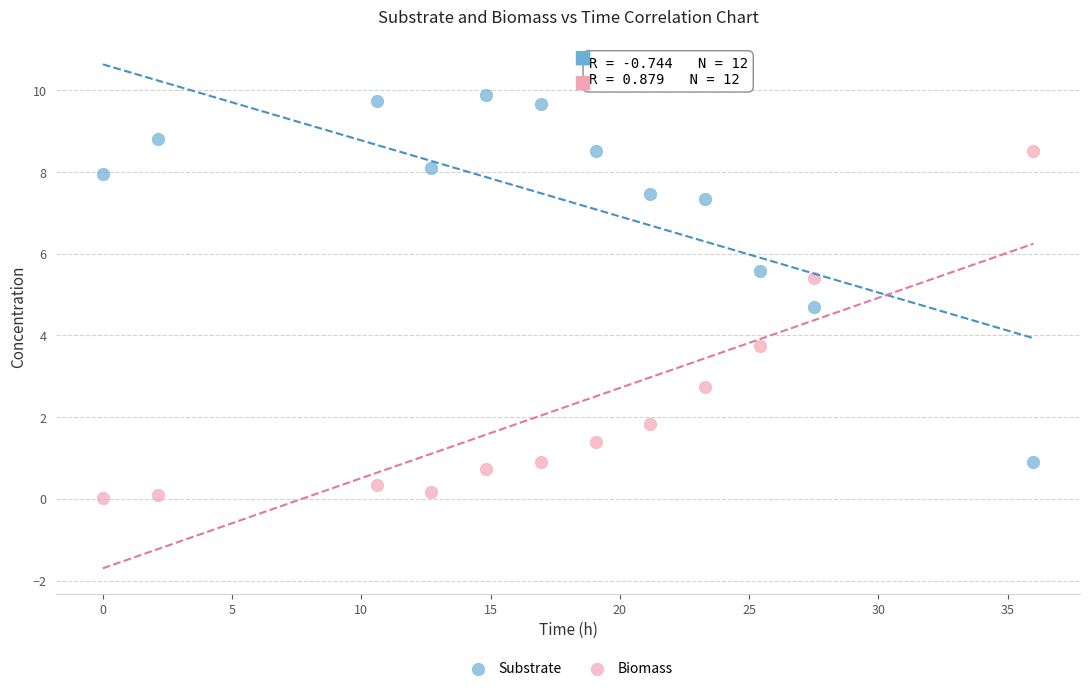

Across all series, what Y value is closest to 4?

3.7